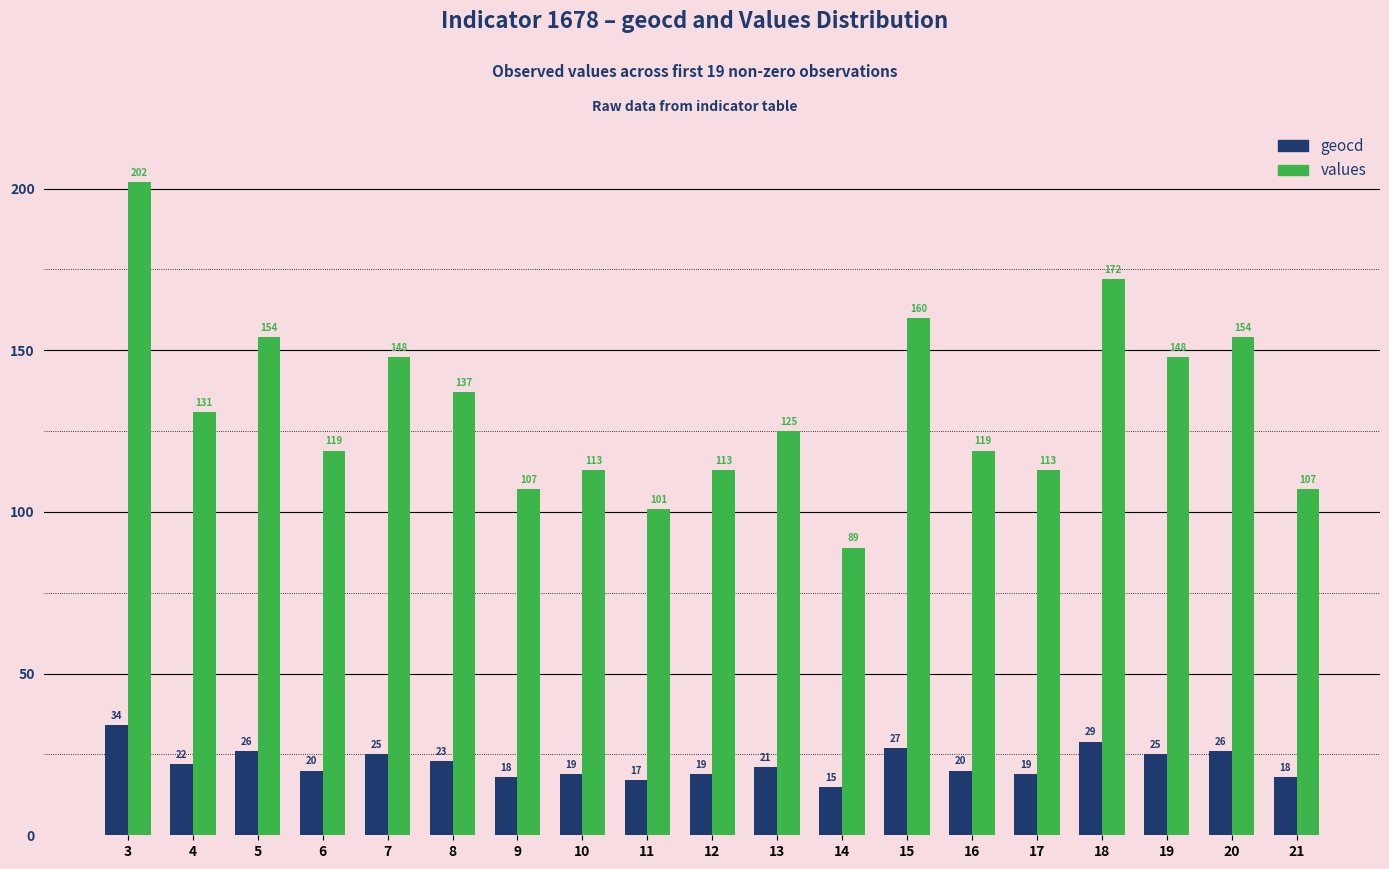

Is the value of values at 10 greater than the value of geocd at 14?

Yes